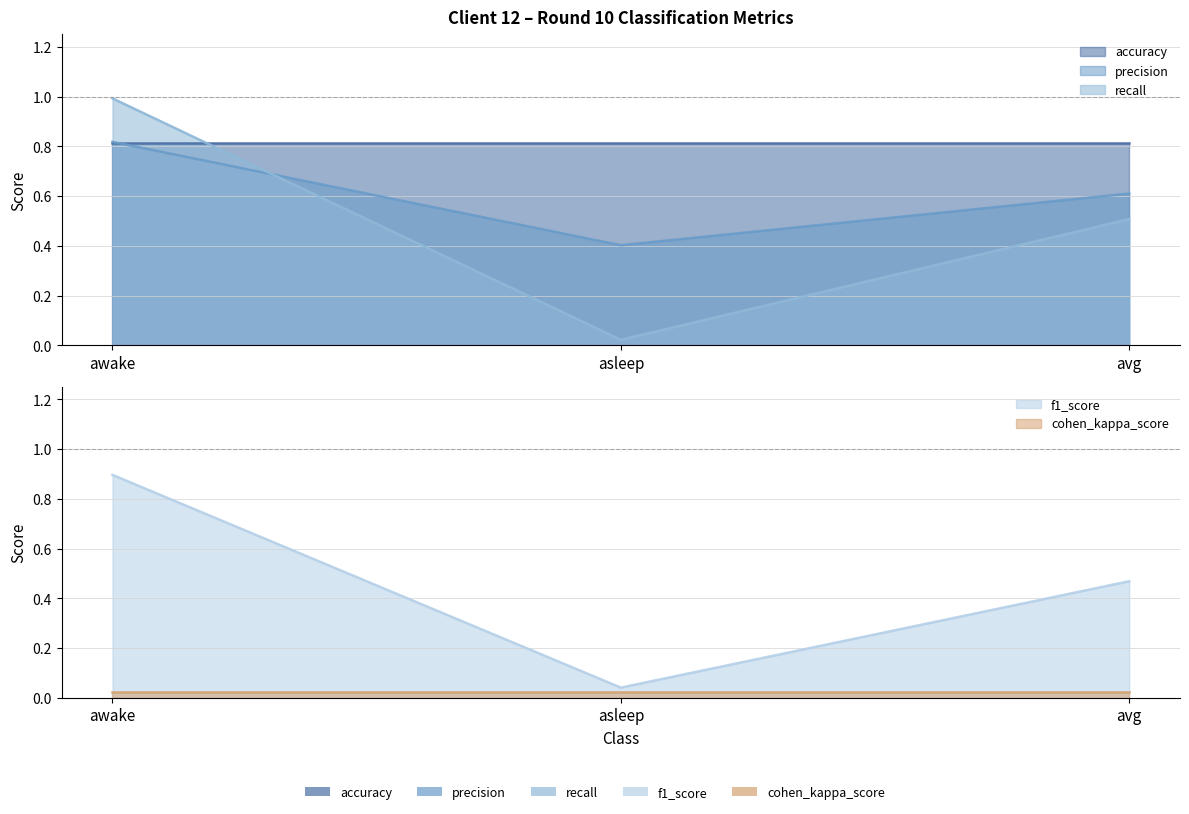

What is the spread (max minus min) of values at asleep?

0.4